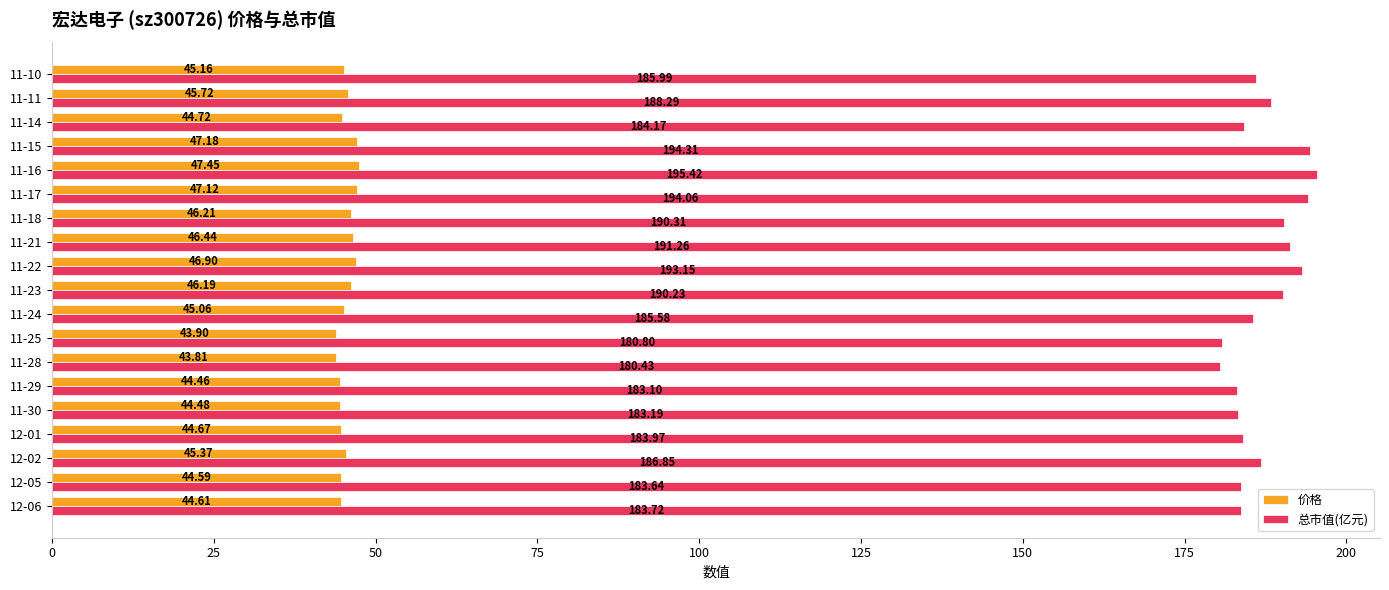

Is the value of 价格 at 11-10 greater than the value of 总市值(亿元) at 11-29?

No